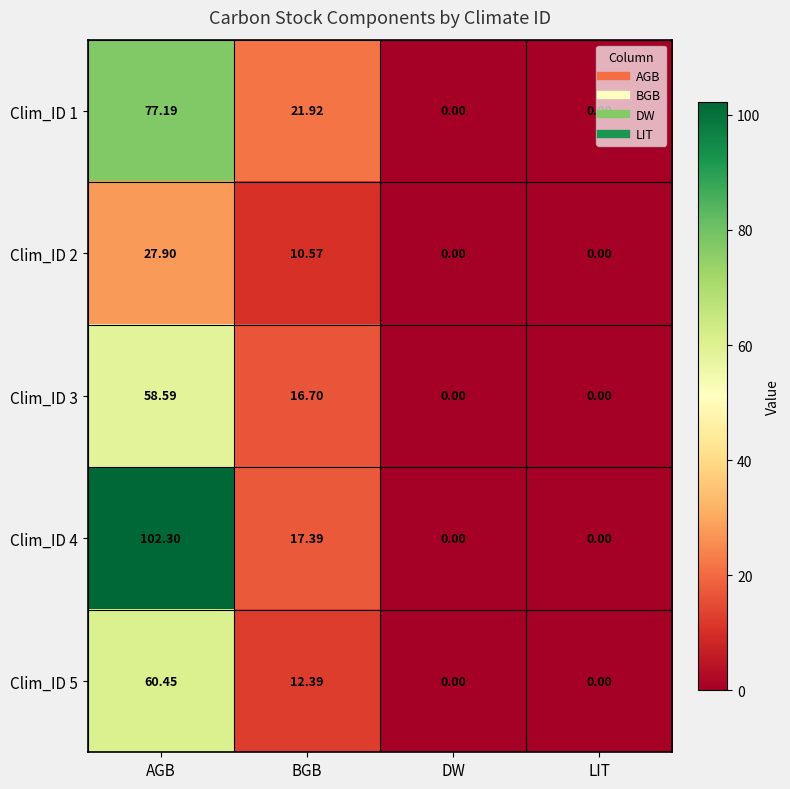

How many categories are shown in the chart?

4